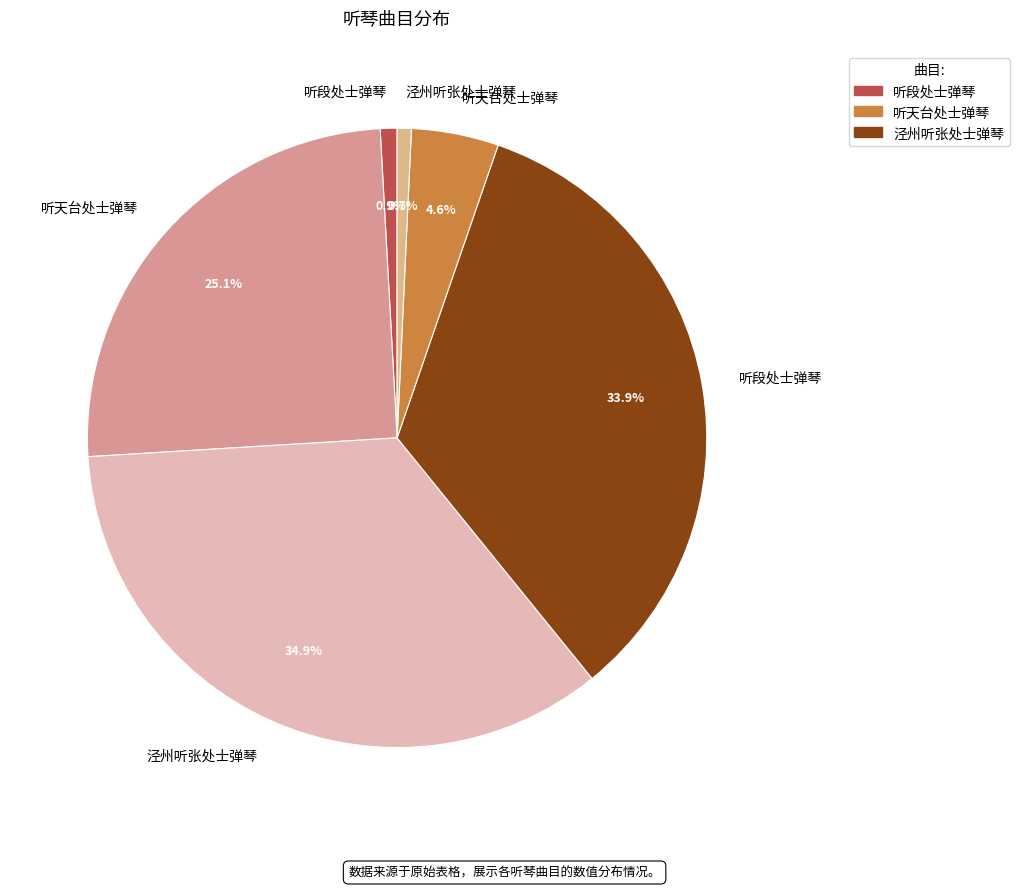

Count the number of slices in the pie.

6